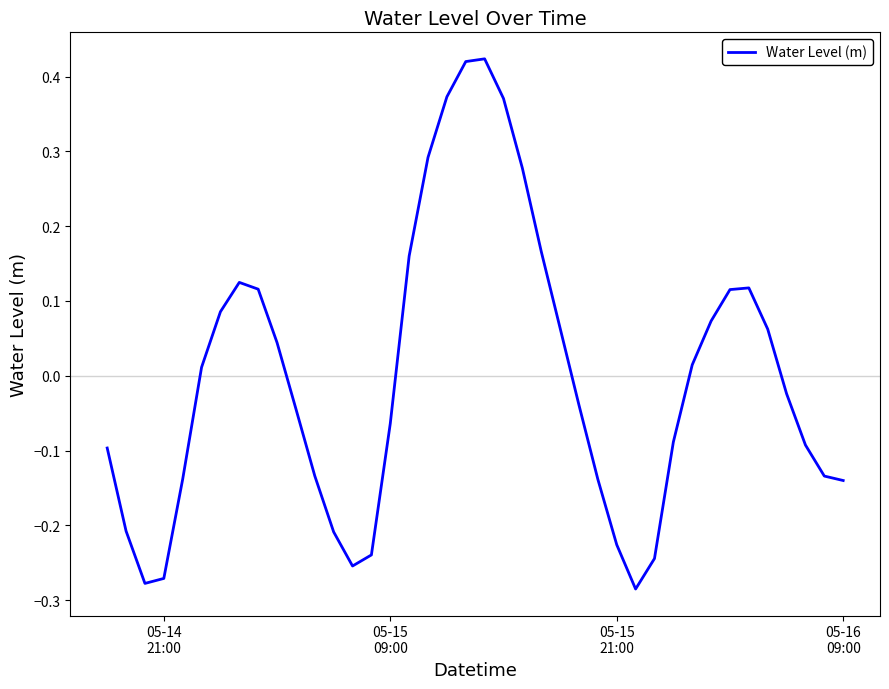

How many values are below zero?

21